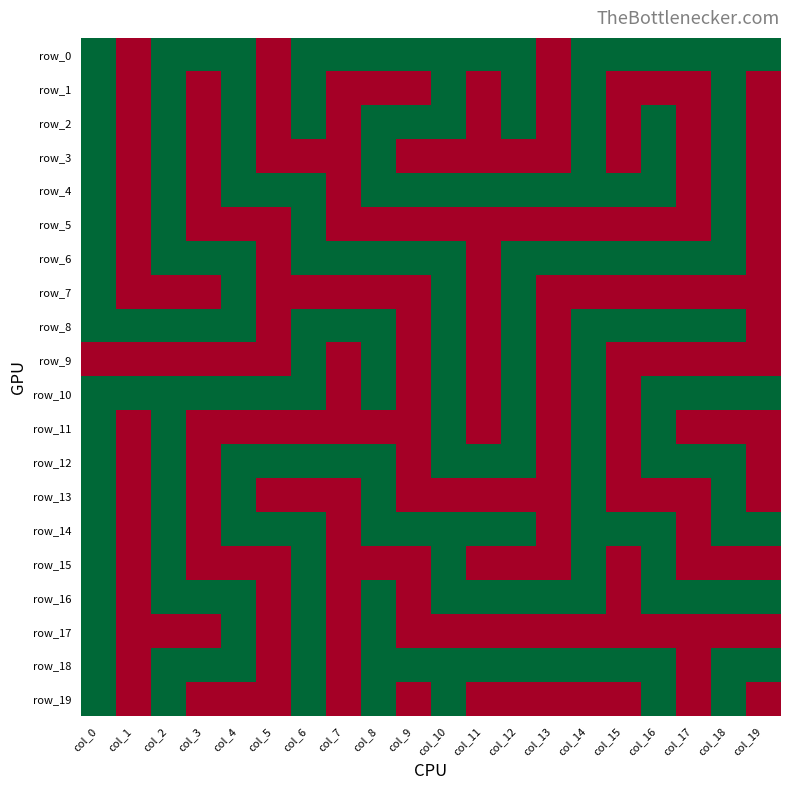

List the series in order of their peak value, lowest first.

row_0, row_1, row_2, row_3, row_4, row_5, row_6, row_7, row_8, row_9, row_10, row_11, row_12, row_13, row_14, row_15, row_16, row_17, row_18, row_19